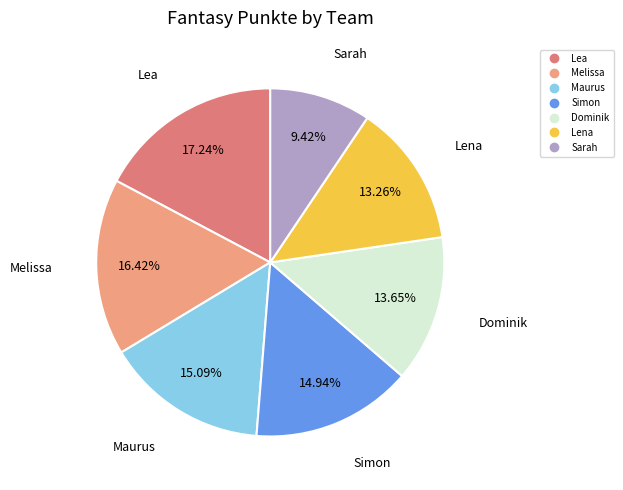

To the nearest percent, what is the difference between the Sarah and Melissa slice percentages?

7%